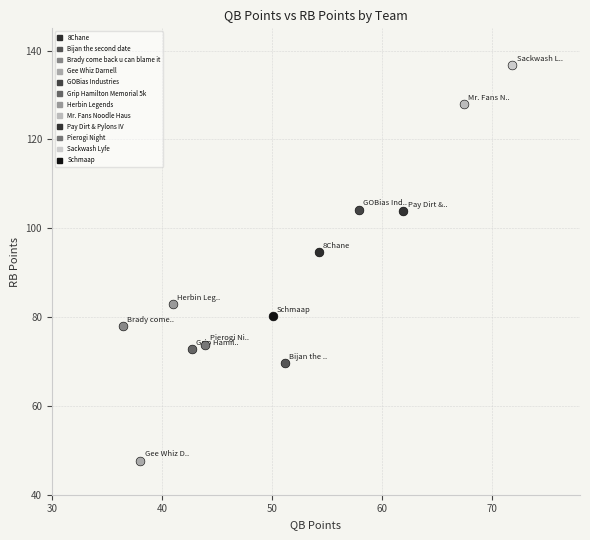

What are all the series names shown in the legend?

8Chane, Bijan the second date, Brady come back u can blame it, Gee Whiz Darnell, GOBias Industries, Grip Hamilton Memorial 5k, Herbin Legends, Mr. Fans Noodle Haus, Pay Dirt & Pylons IV, Pierogi Night, Sackwash Lyfe, Schmaap